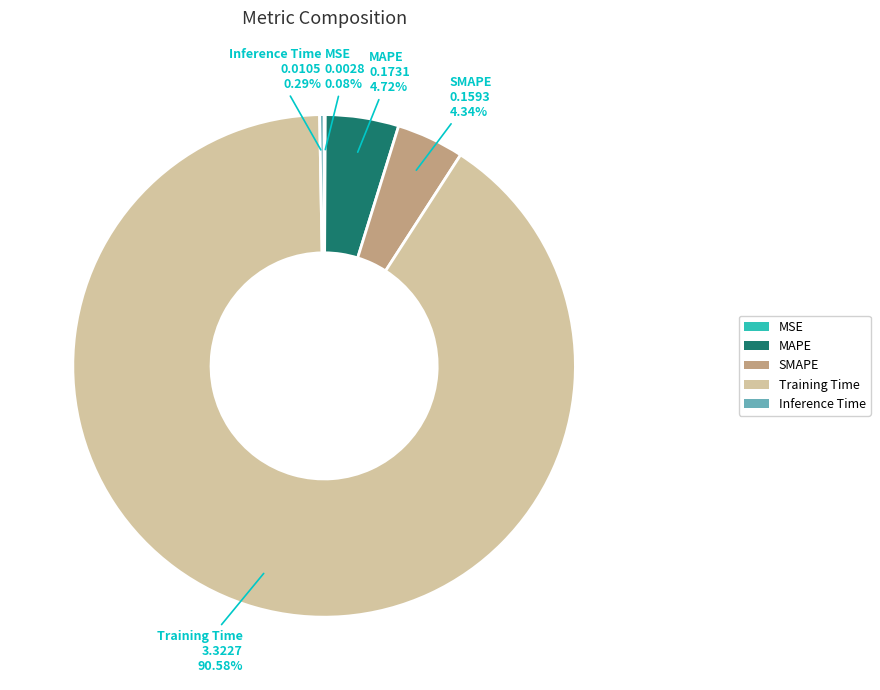

Does SMAPE represent more than half of the total?

No